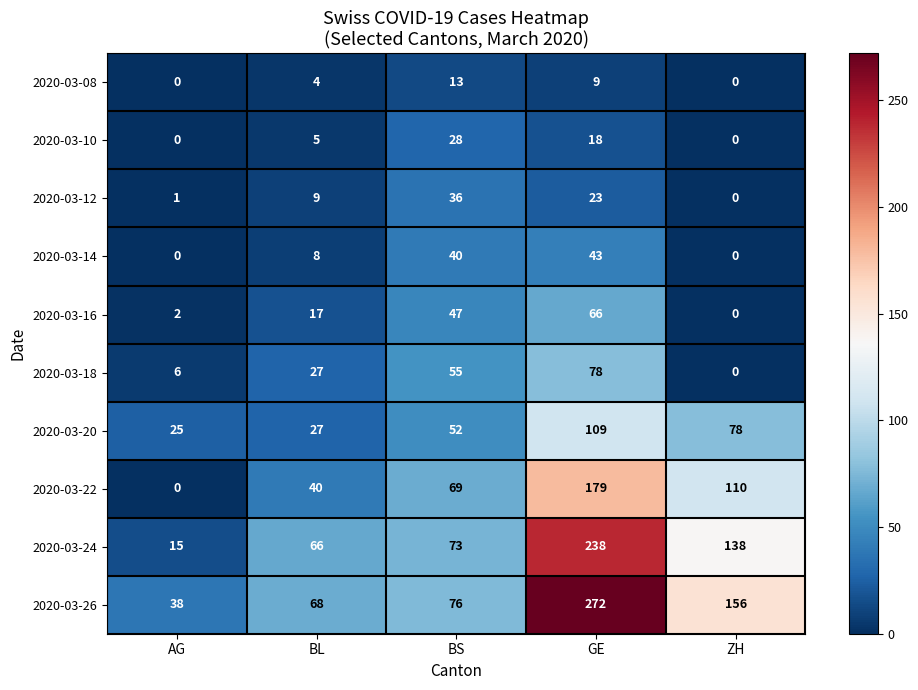

At which category is the sum across all series the highest?

GE